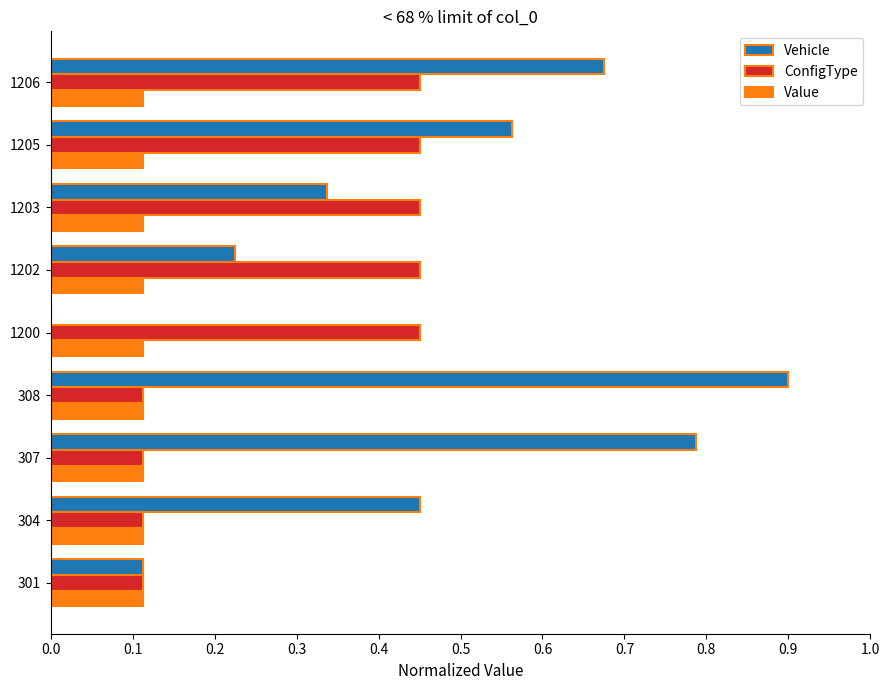

Is it true that ConfigType equals 0.2 at 304?

False